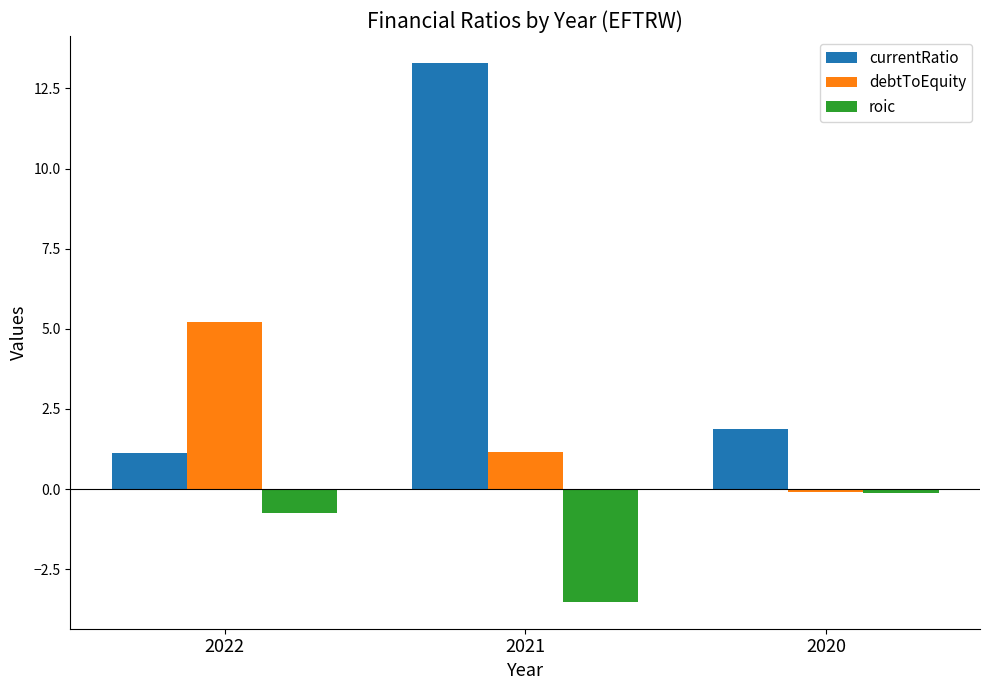

What is the difference between the maximum and second lowest values in the currentRatio series?

11.4